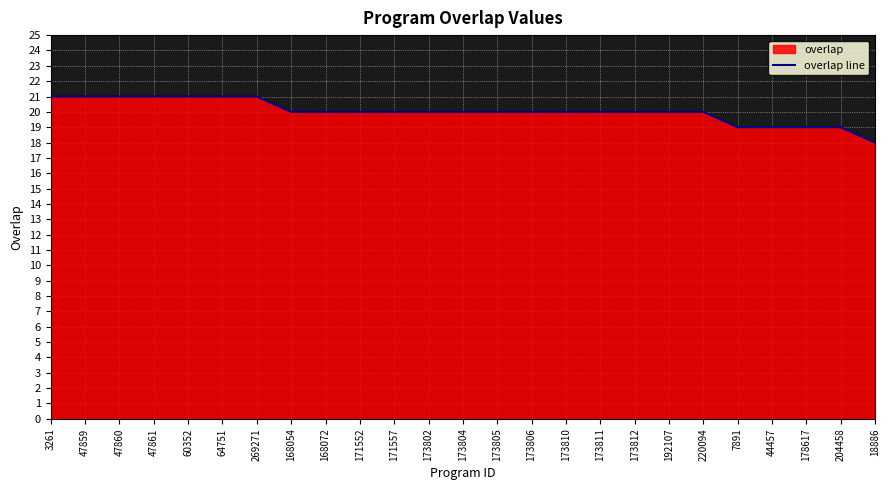

What is the difference between the maximum and minimum values?

3